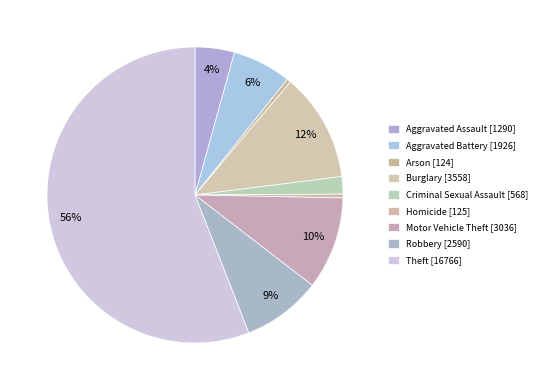

To the nearest percent, what portion does Burglary represent?

12%